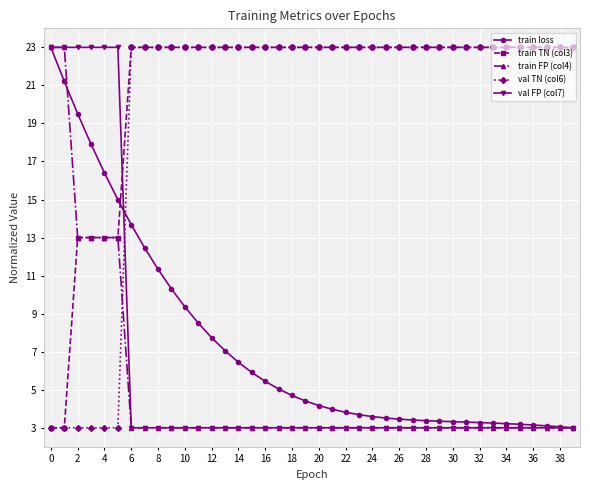

What is the average value of the train FP (col4) series?

5.0